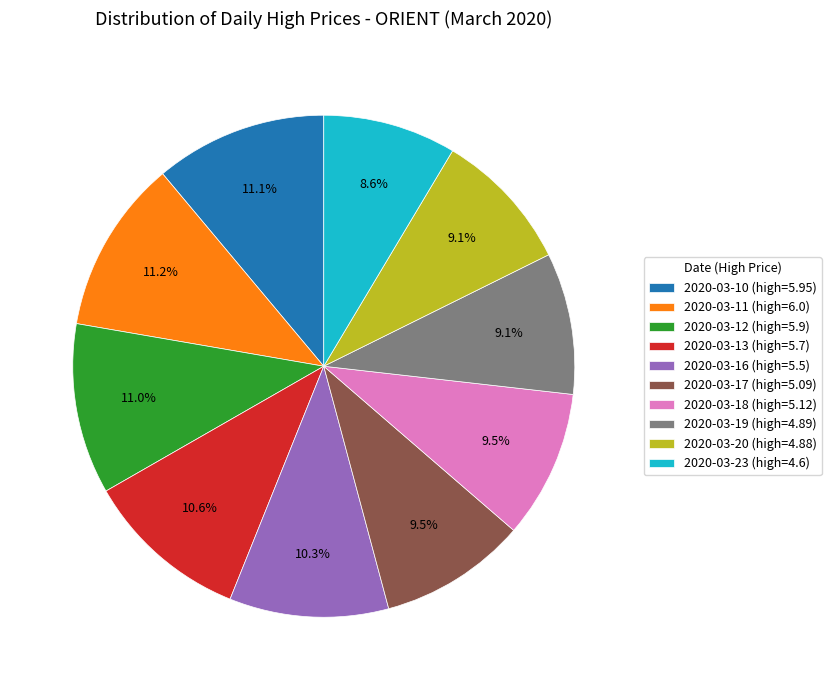

True or false: 2020-03-12 accounts for 1% of the total.

False